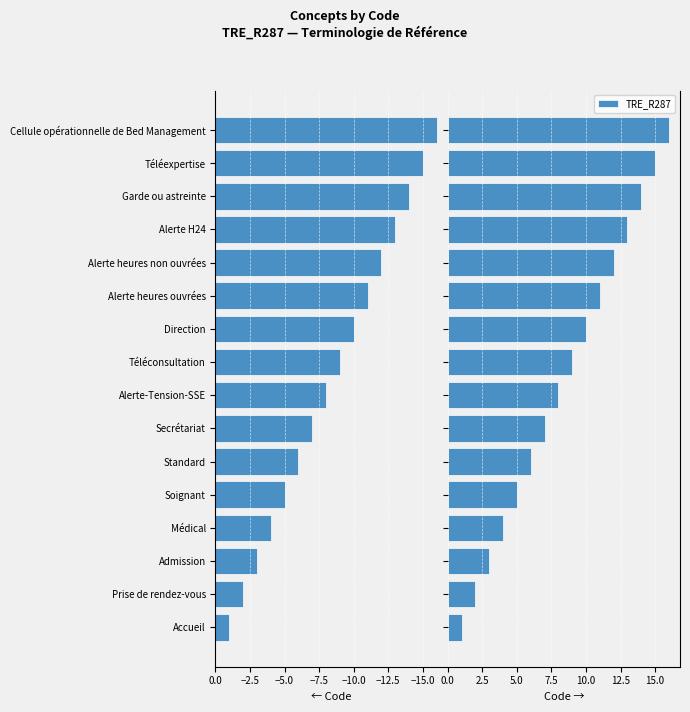

Are the bars horizontal?

Yes